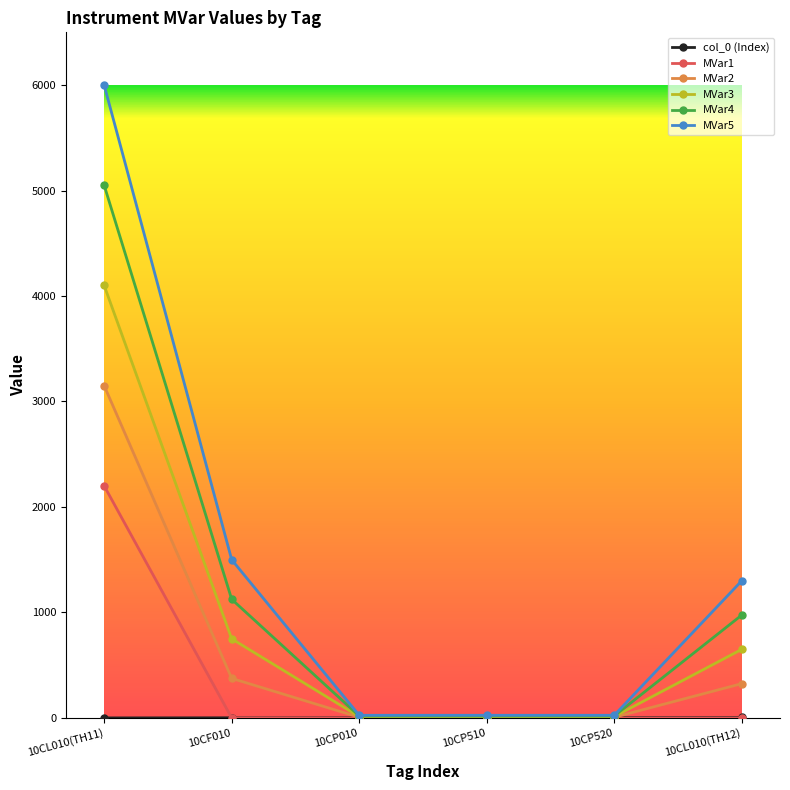

Is it true that MVar2 equals 6.2 at 10CP520?

True